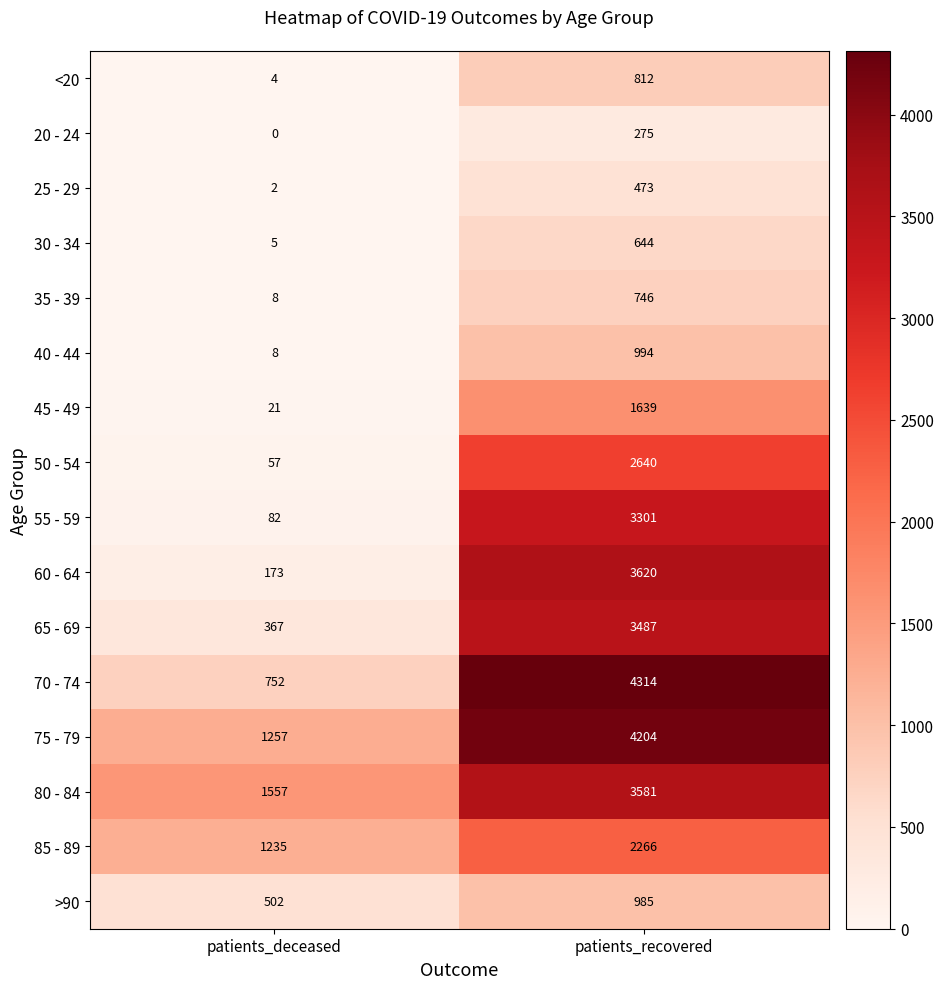

Which series has the largest range (max minus min)?

70 - 74